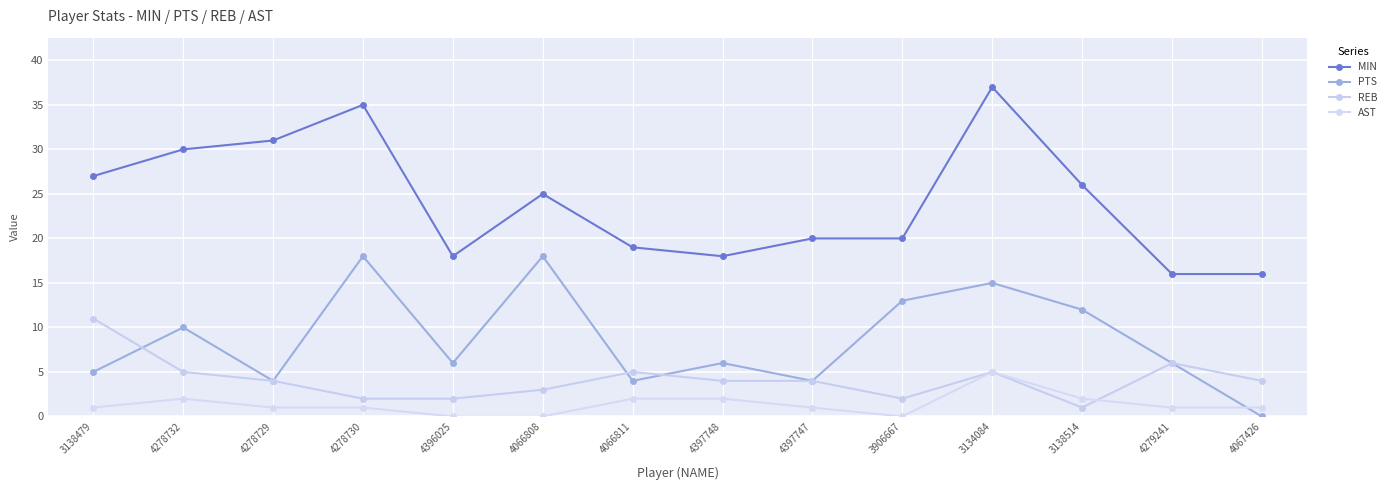

At which category is the sum across all series the highest?

3134084